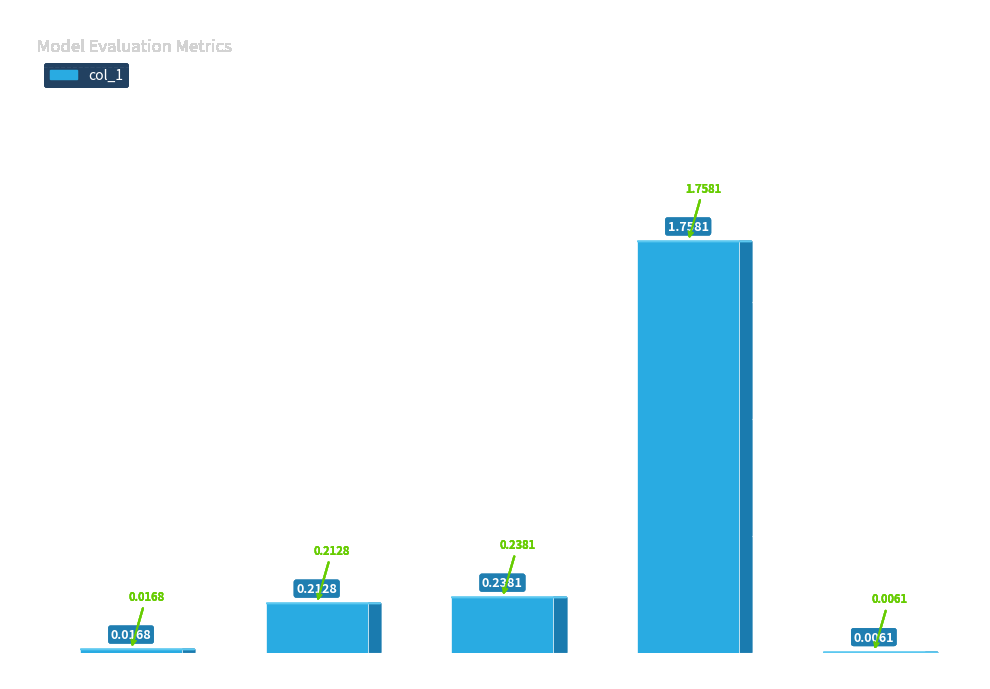

What is the change in value from SMAPE to Training Time?

+1.5